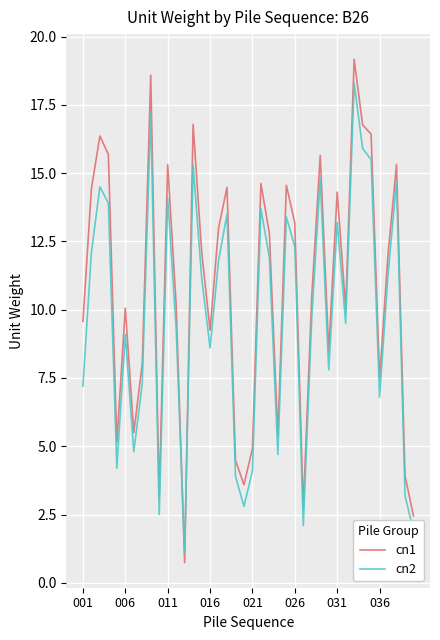

What is the difference between the maximum and minimum values in the cn2 series?

17.2